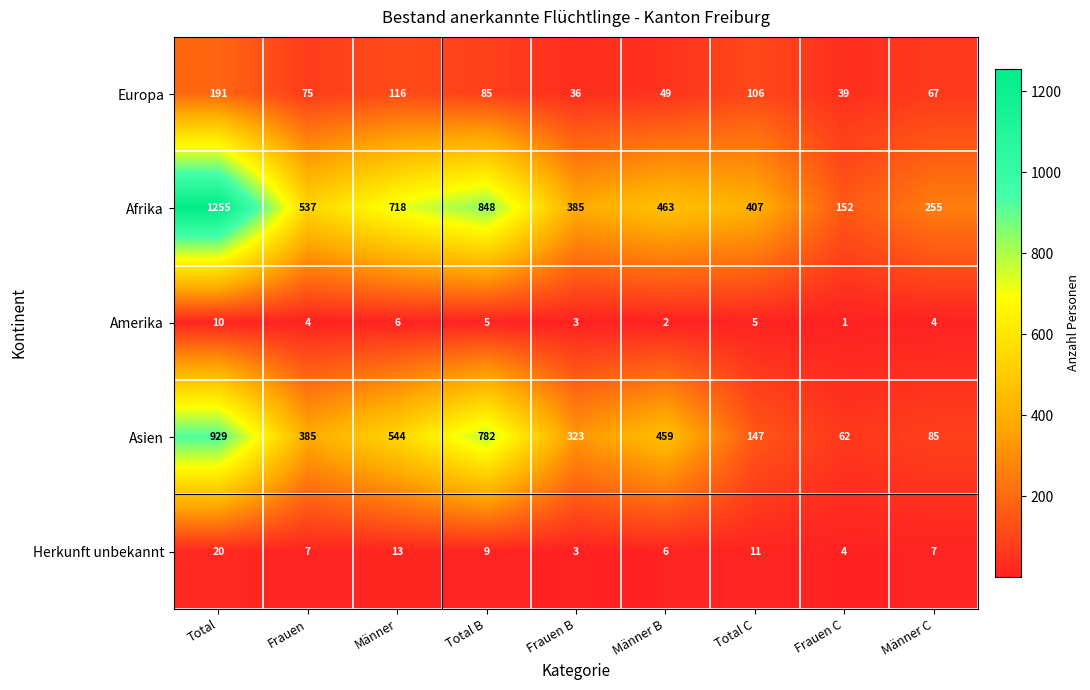

Which series changed the most between Männer and Männer B?

Afrika